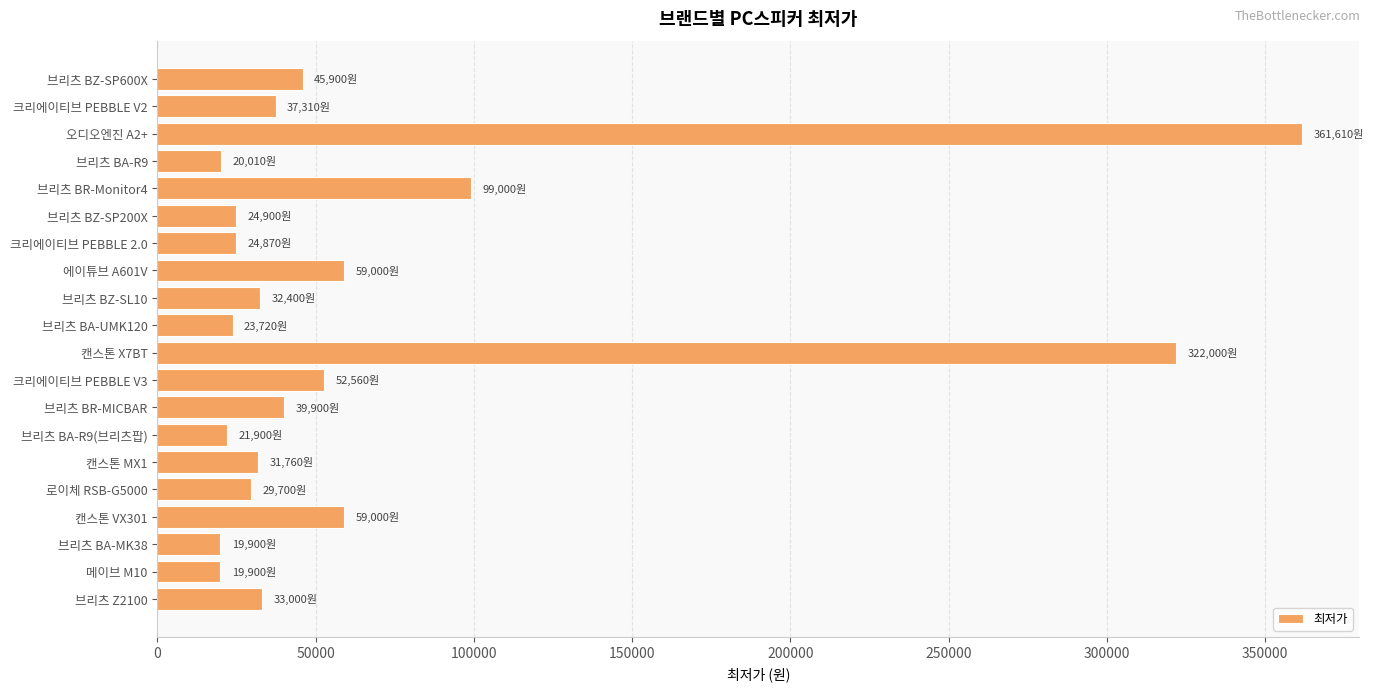

What is the ratio of the value at 에이튜브 A601V to the value at 브리츠 BA-UMK120?

2.5